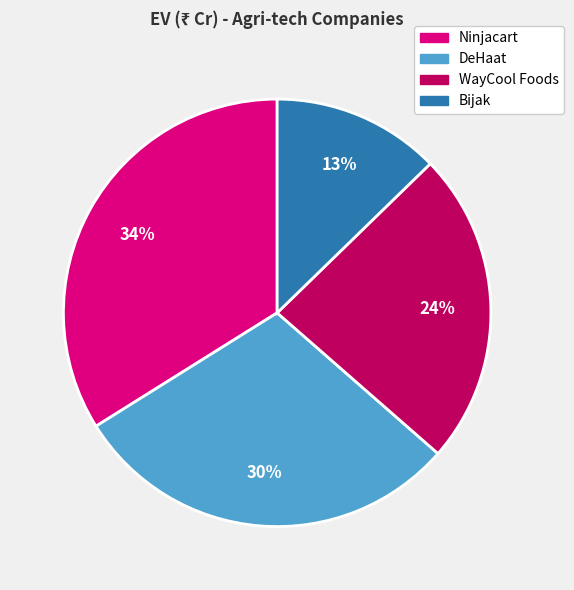

Rank the categories by value from lowest to highest.

Bijak, WayCool Foods, DeHaat, Ninjacart